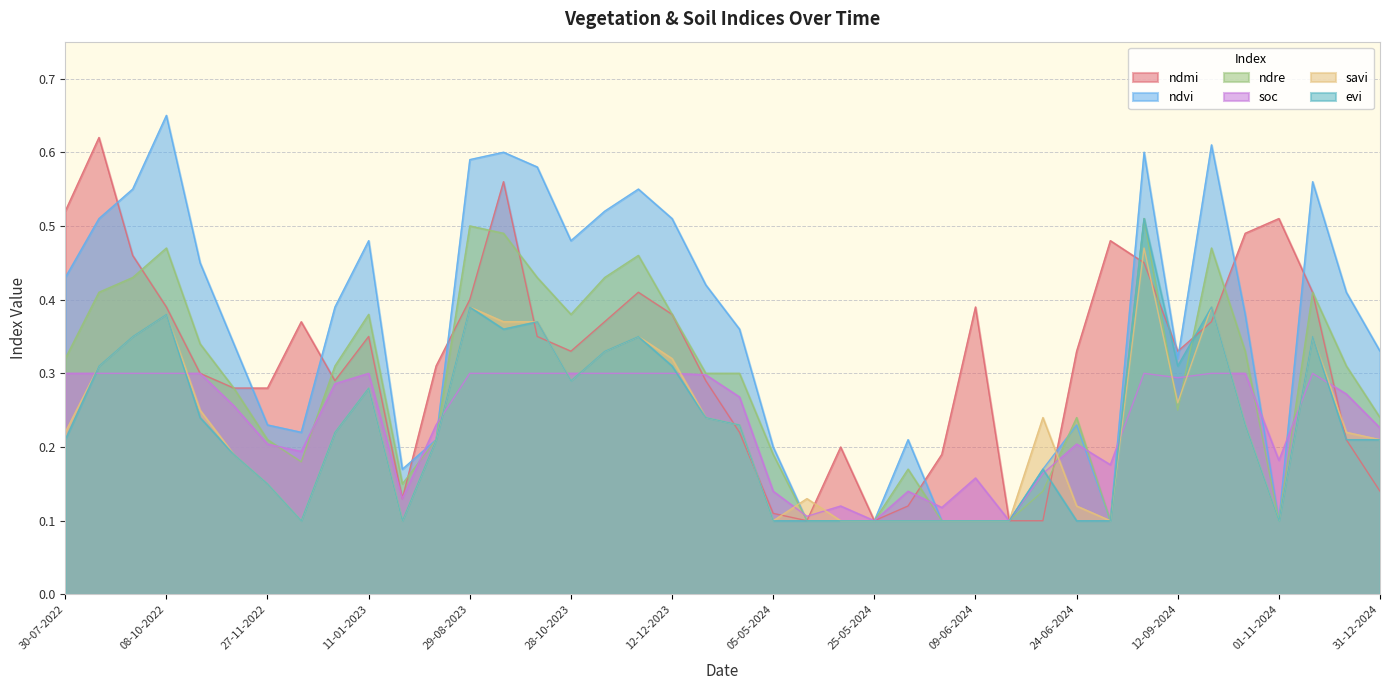

Between 28-09-2023 and 10-05-2024, which is larger?

28-09-2023